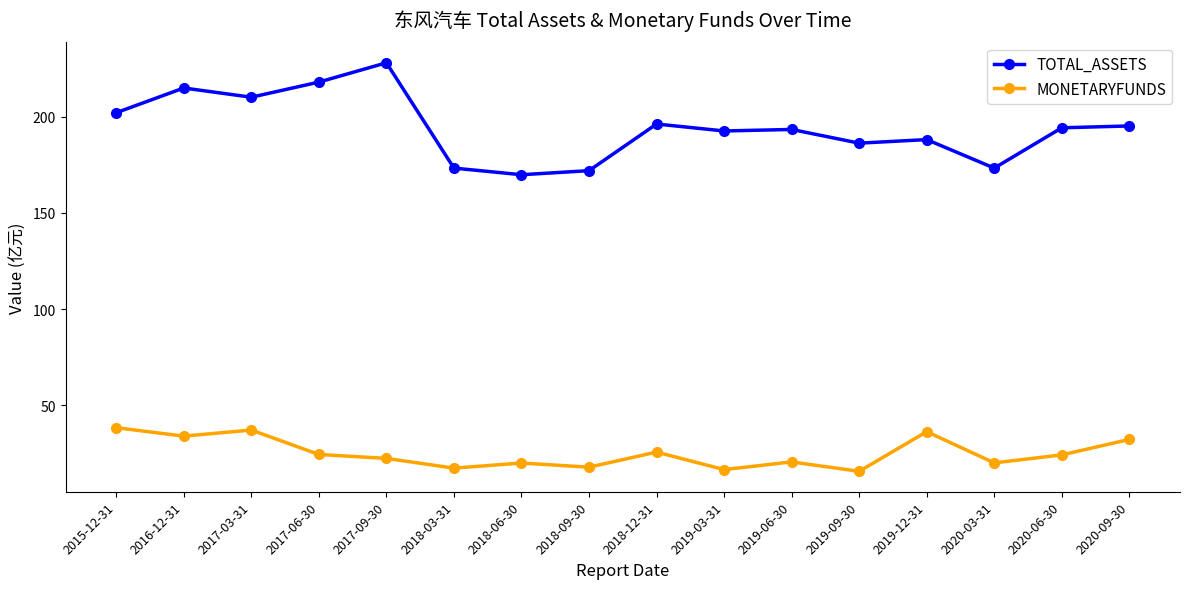

What is the difference between the MONETARYFUNDS values at 2018-12-31 and 2018-09-30?

7.9